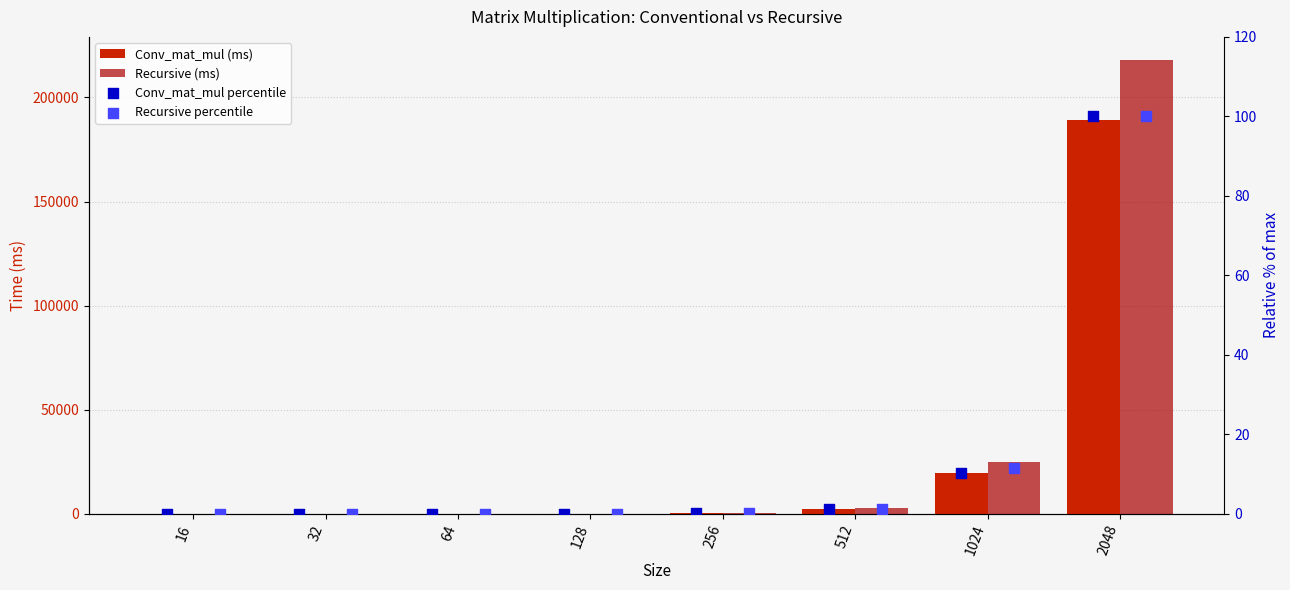

What is the total value across all series at 256?

811.4